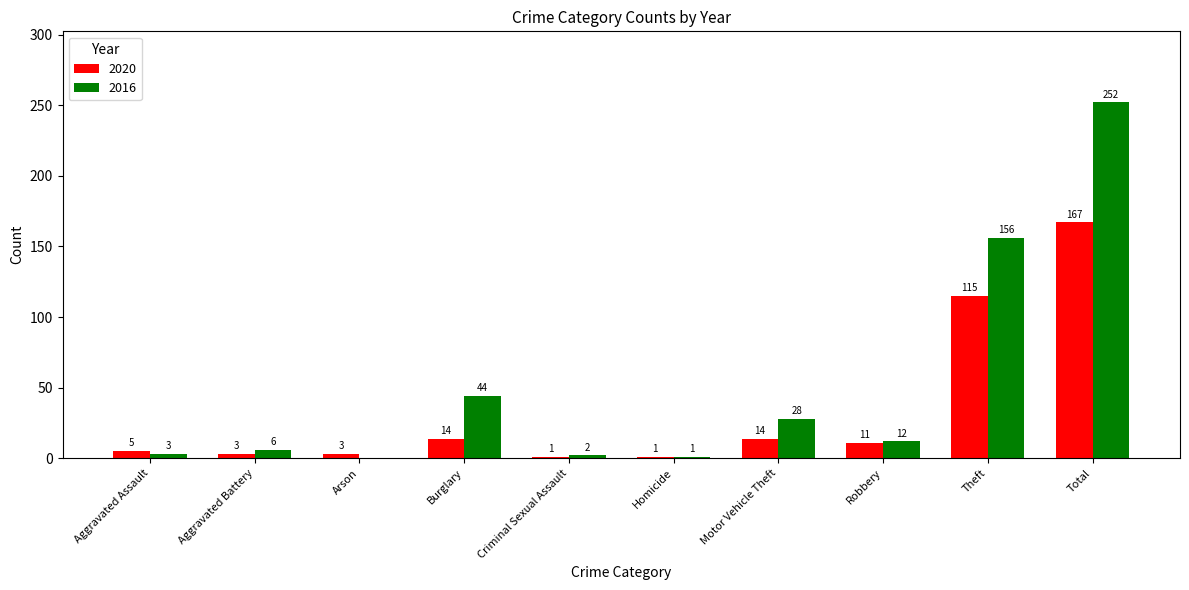

What is the sum of all 2020 values?

334